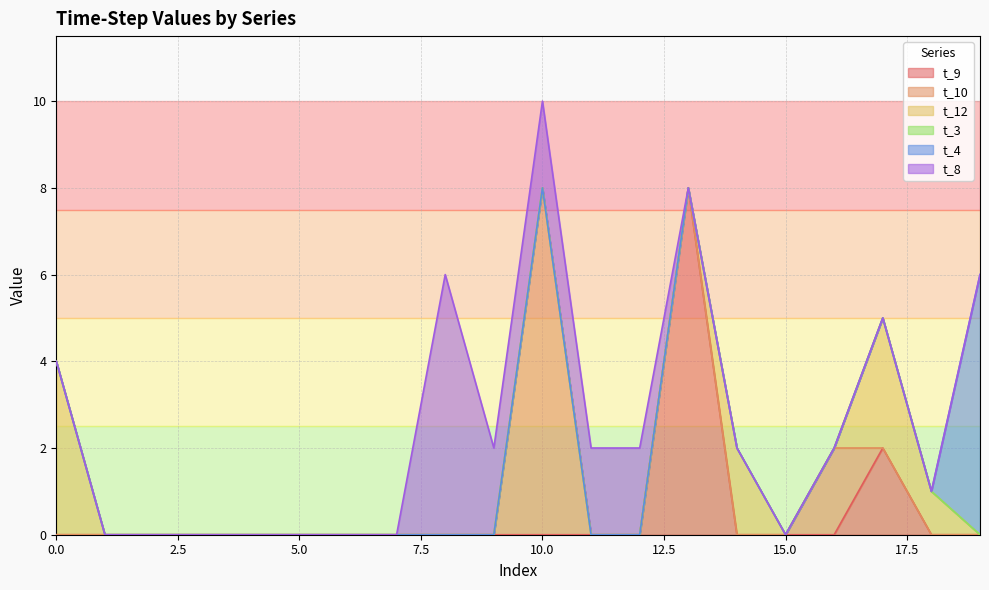

What is the difference between the second highest and second lowest values in the t_8 series?

2